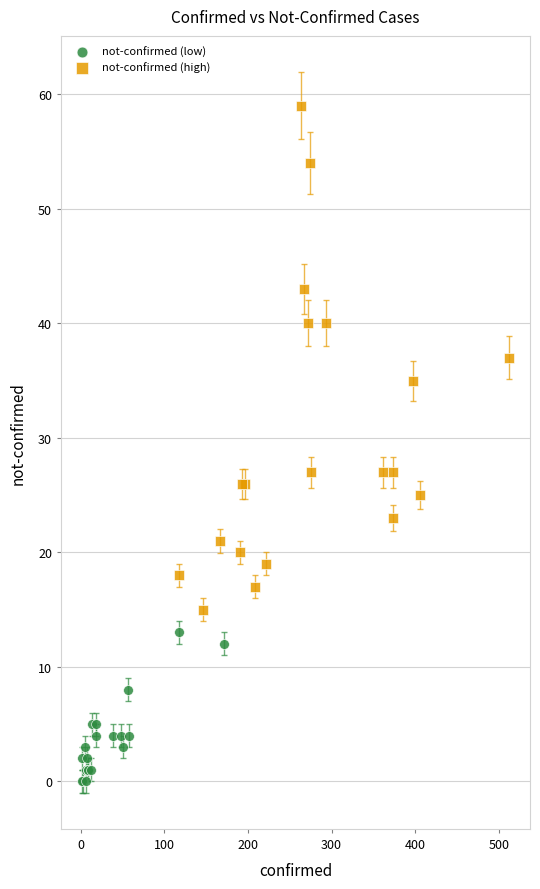

Which series reaches the minimum Y coordinate?

not-confirmed (low)